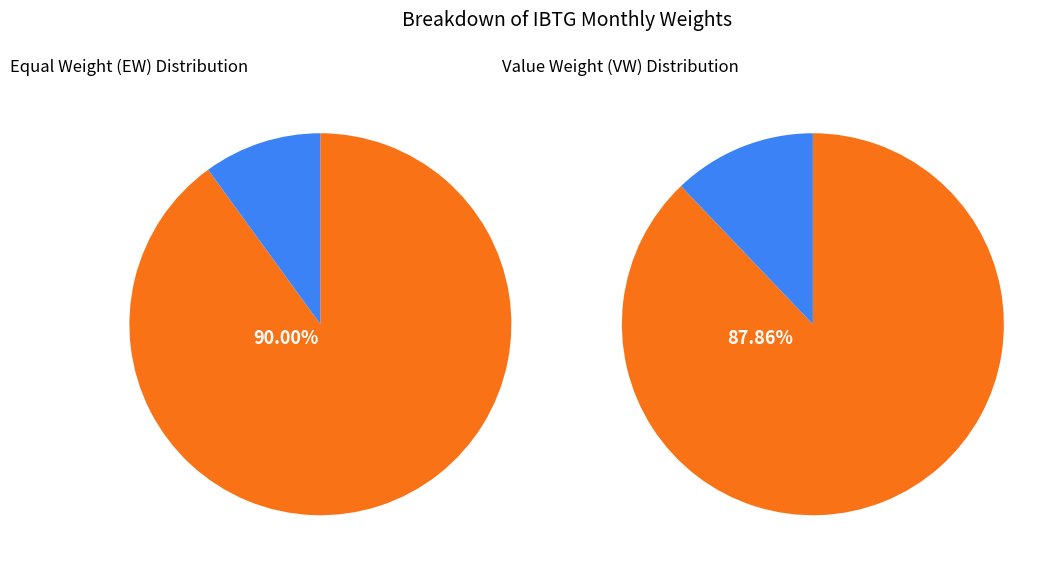

True or false: 11 accounts for 24% of the total.

False